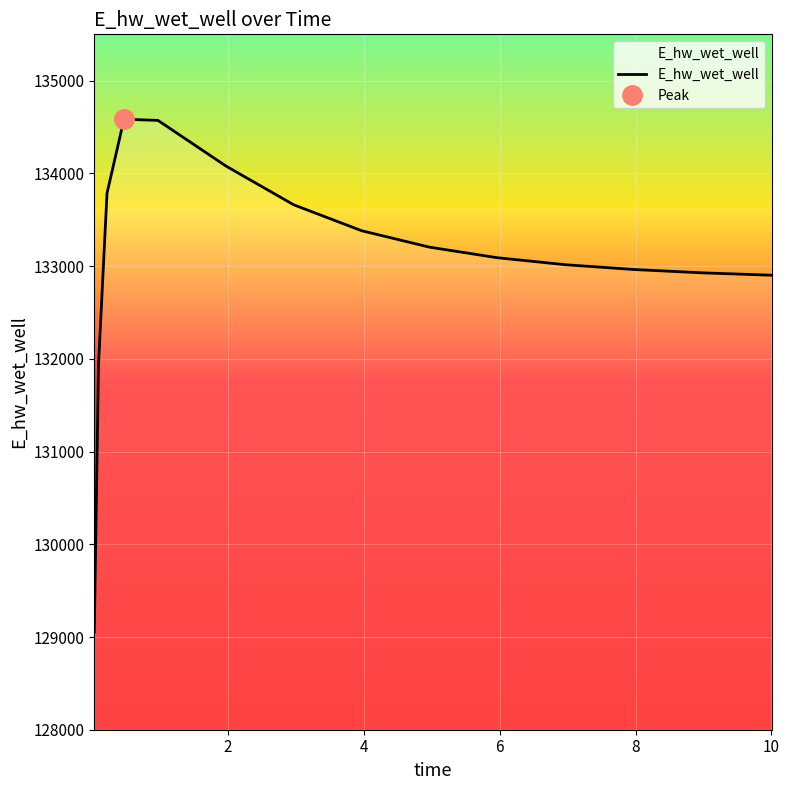

How many values exceed 133090?

8